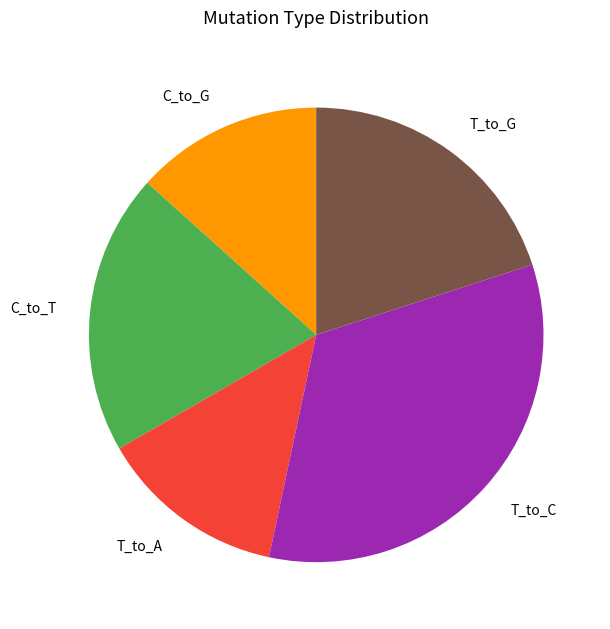

The T_to_G slice represents 20% of the pie. True or false?

True